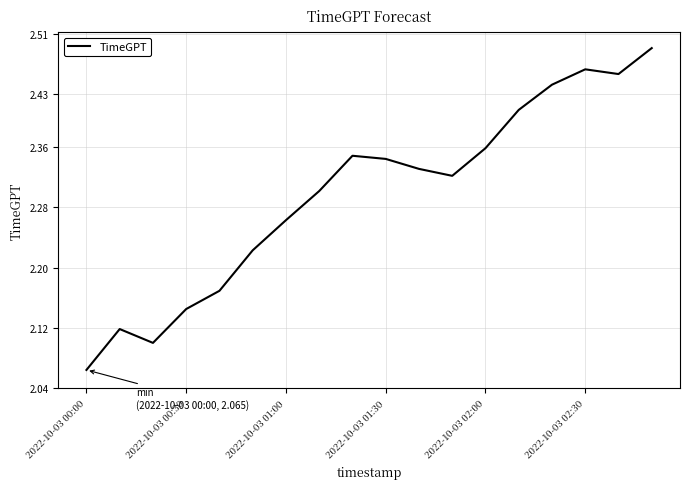

What is the difference between the maximum and minimum values?

0.4